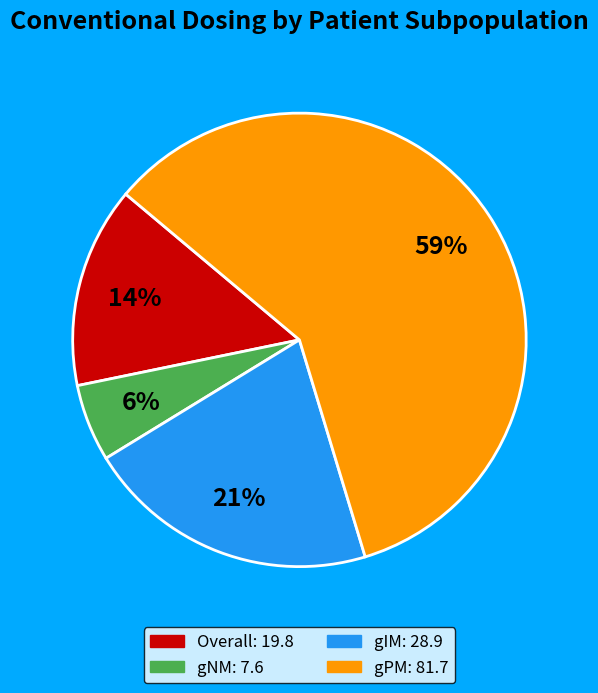

Count the number of slices in the pie.

4